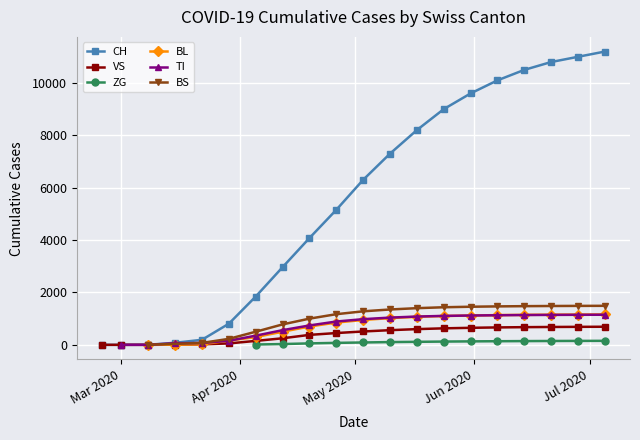

True or false: CH and BS intersect in this chart.

True